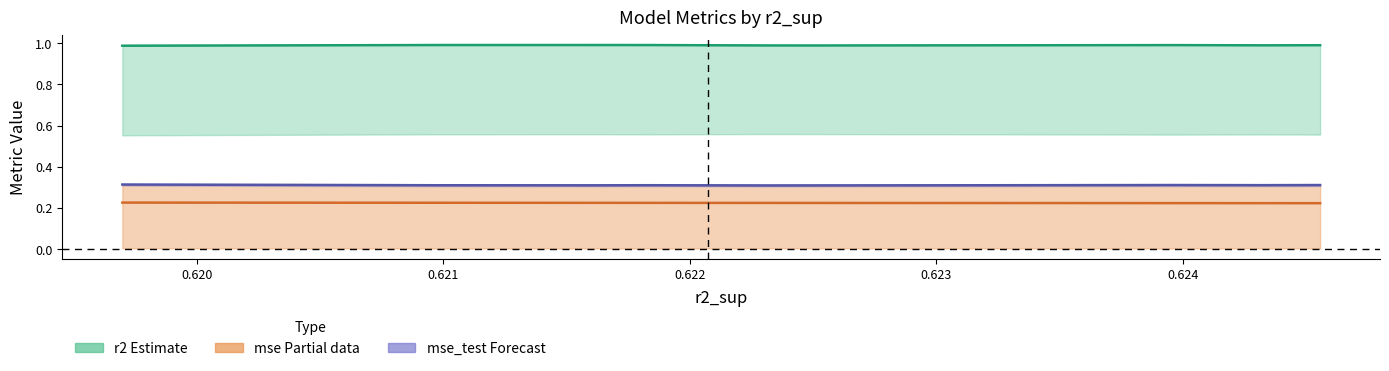

True or false: mse_sup center and mse_test center cross at least once.

False